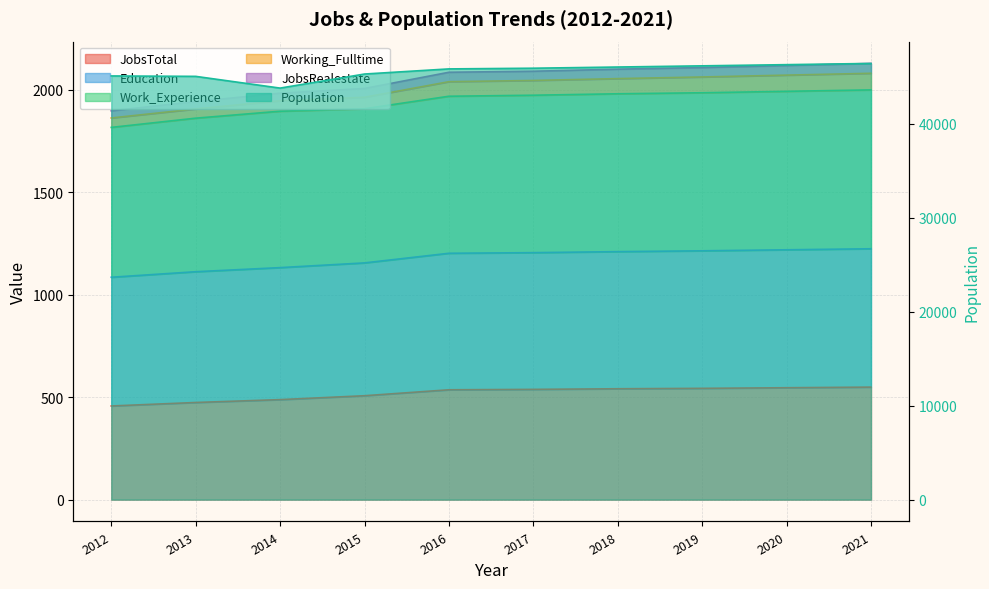

What is the difference between the Education values at 2018 and 2014?

108